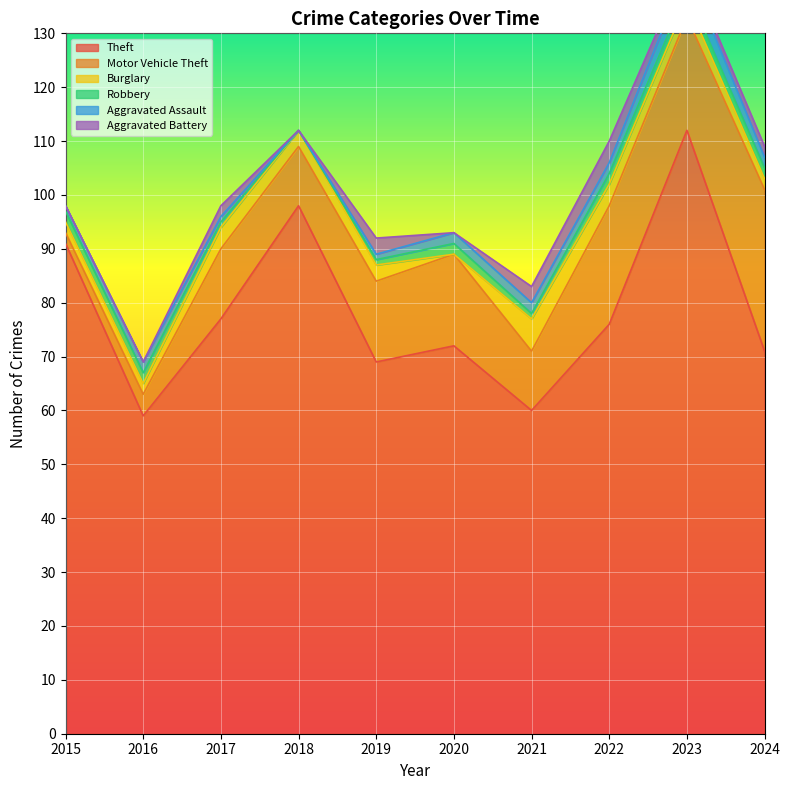

At which category does Aggravated Battery reach its first local peak?

2017